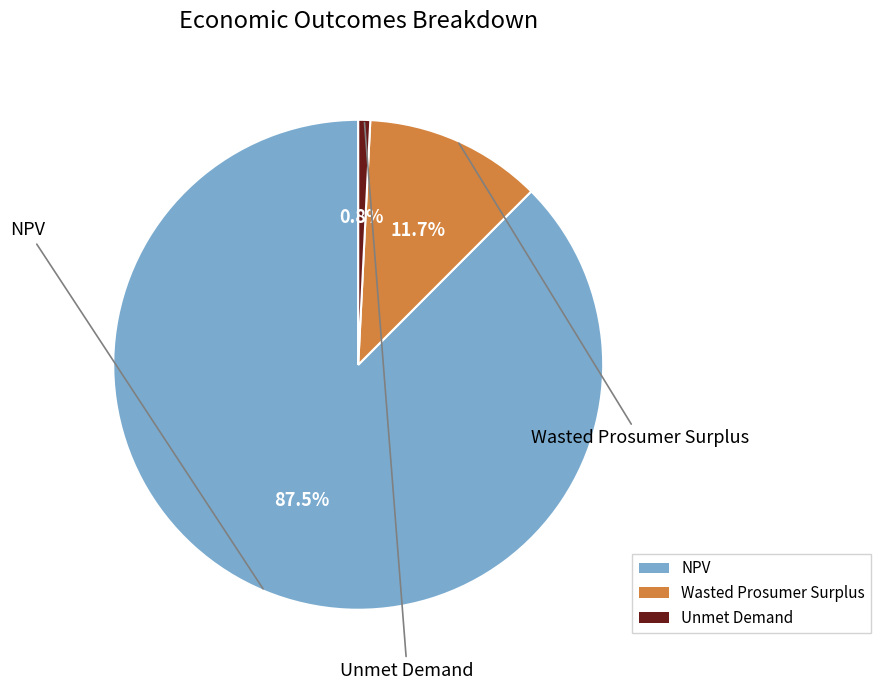

What is the smallest slice in the pie chart?

Unmet Demand